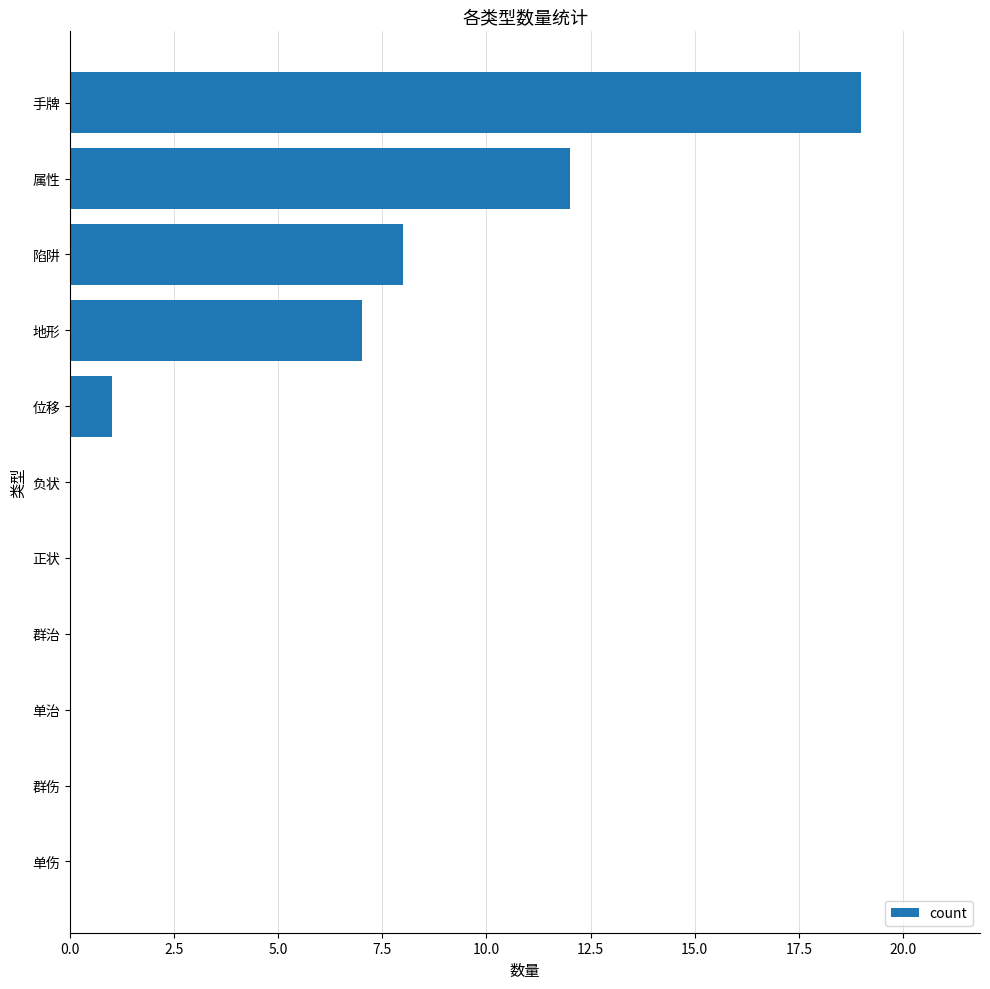

What is the greatest value displayed?

19